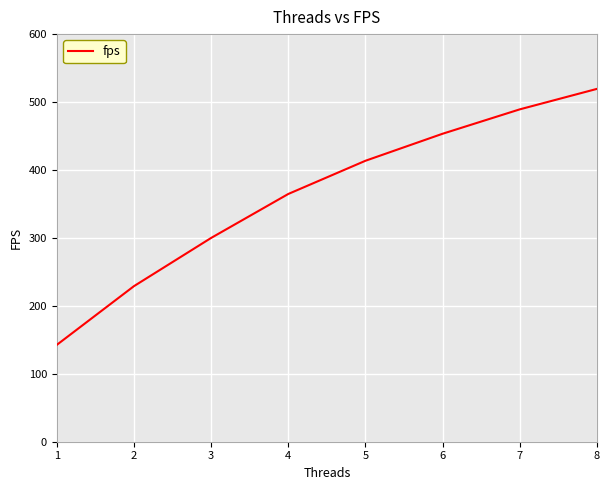

Rank the categories by value from lowest to highest.

1, 2, 3, 4, 5, 6, 7, 8